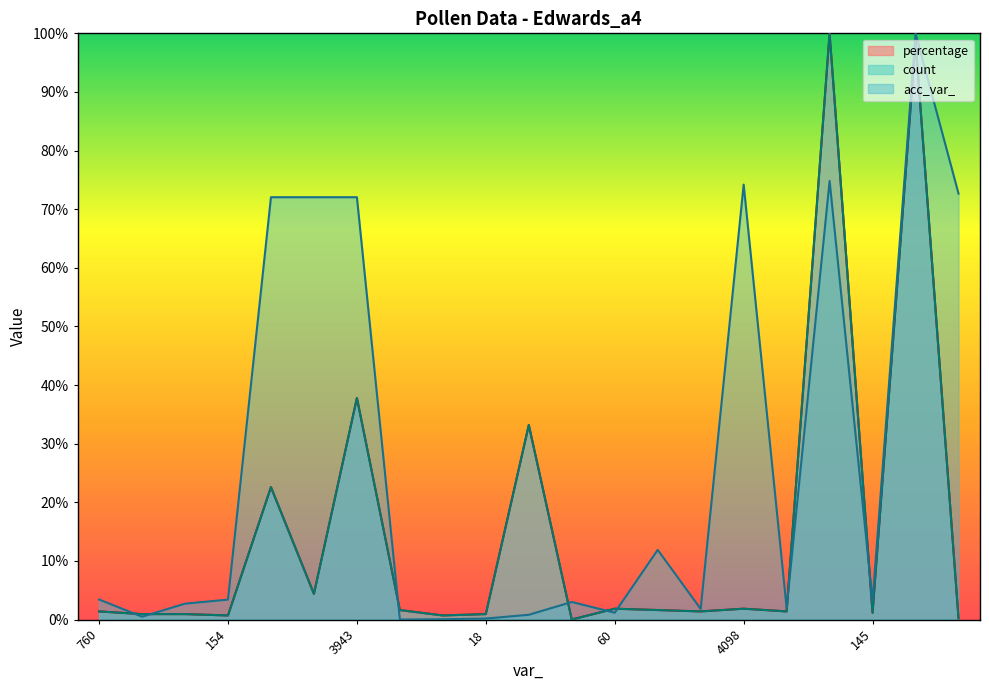

What is the difference between the highest and lowest values at 4229?

1.4